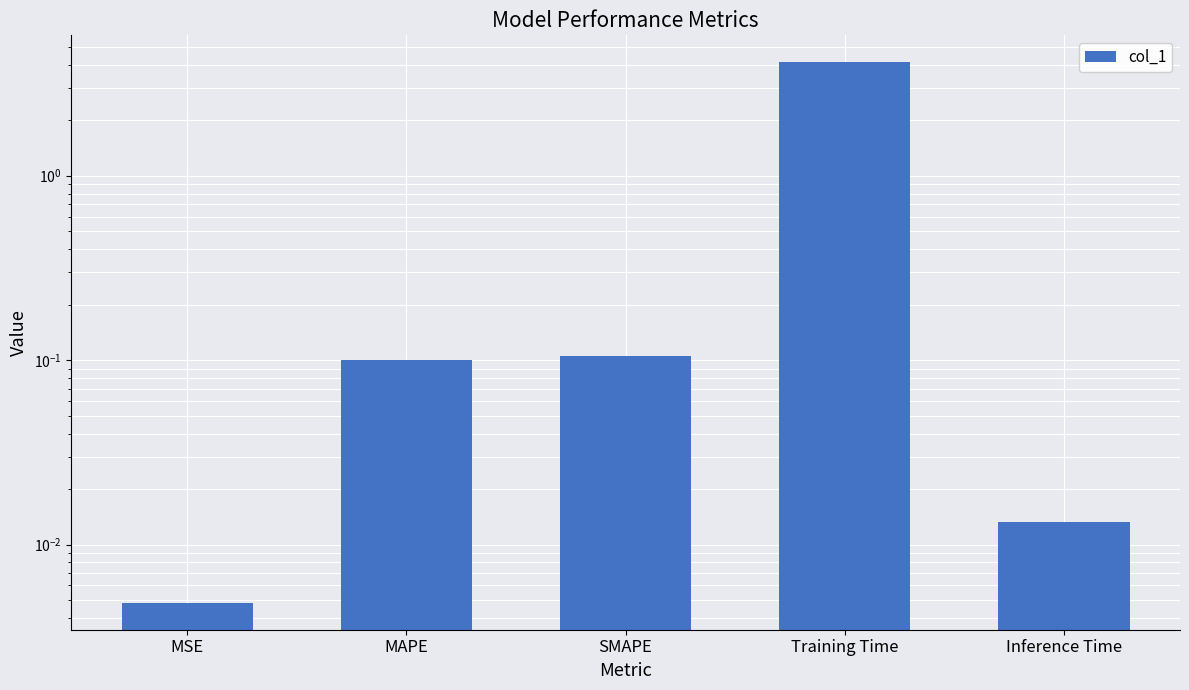

Reading left to right, transcribe all the data shown in this chart.

MSE=0.0	MAPE=0.1	SMAPE=0.1	Training Time=4.1	Inference Time=0.0